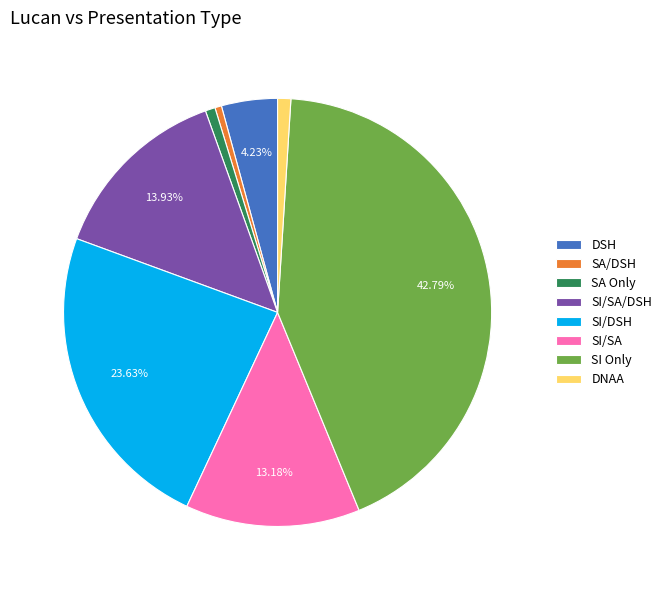

Do DNAA and SA Only together represent more than half of the pie?

No